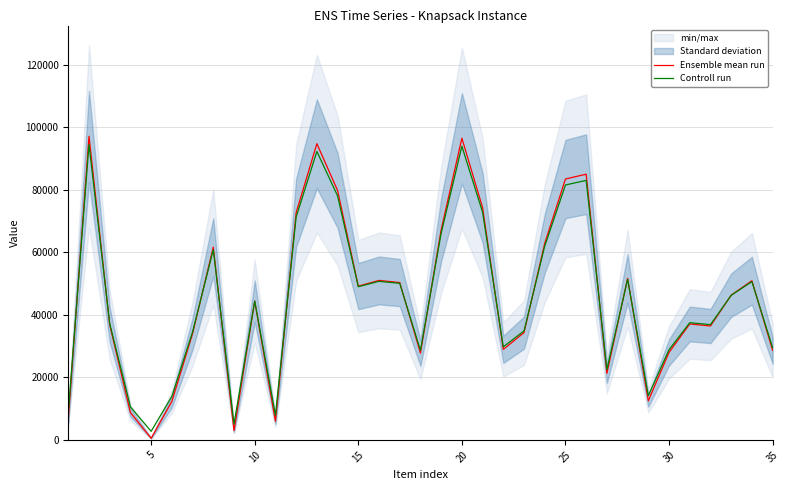

Does the chart have visible grid lines?

Yes